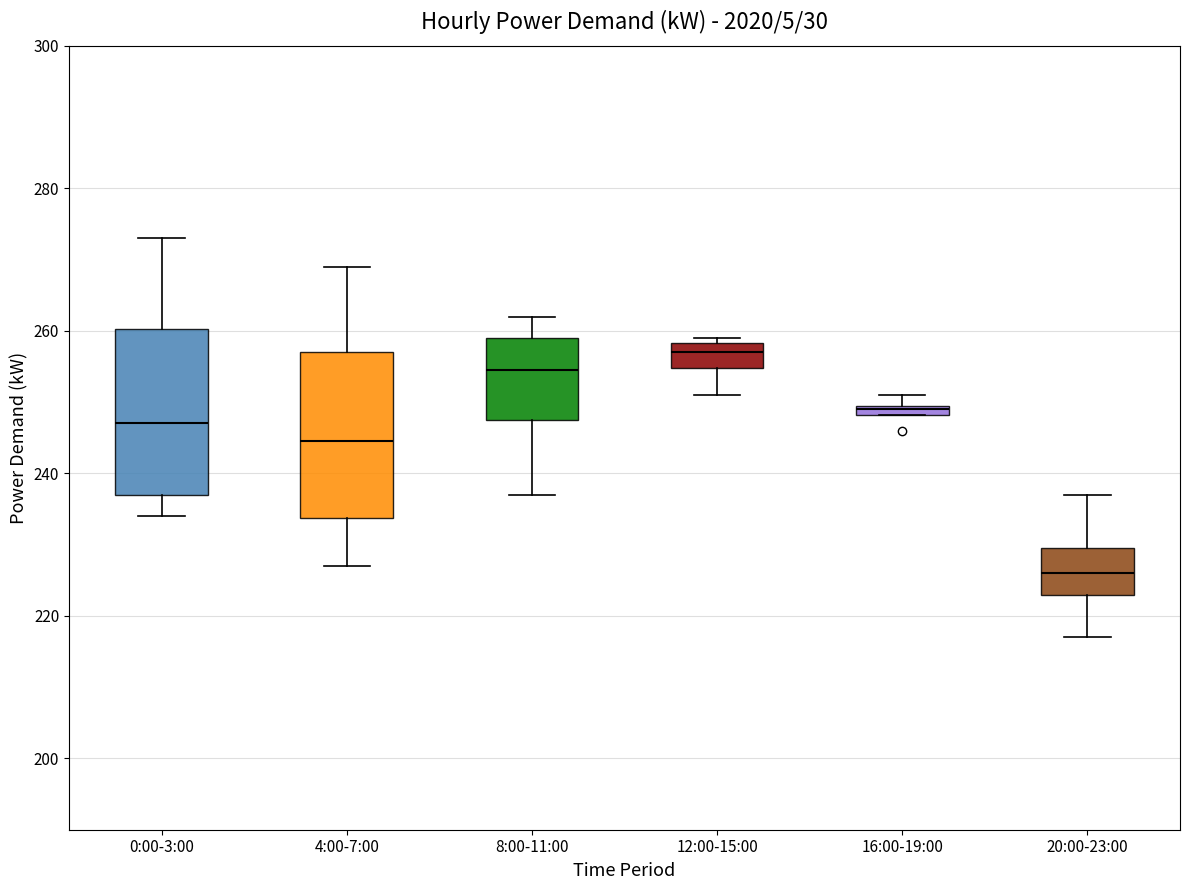

Where is the lower edge of the box for 4:00-7:00 on the y-axis? The values are not printed on the chart, so give them approximately, as read against the axis.

234